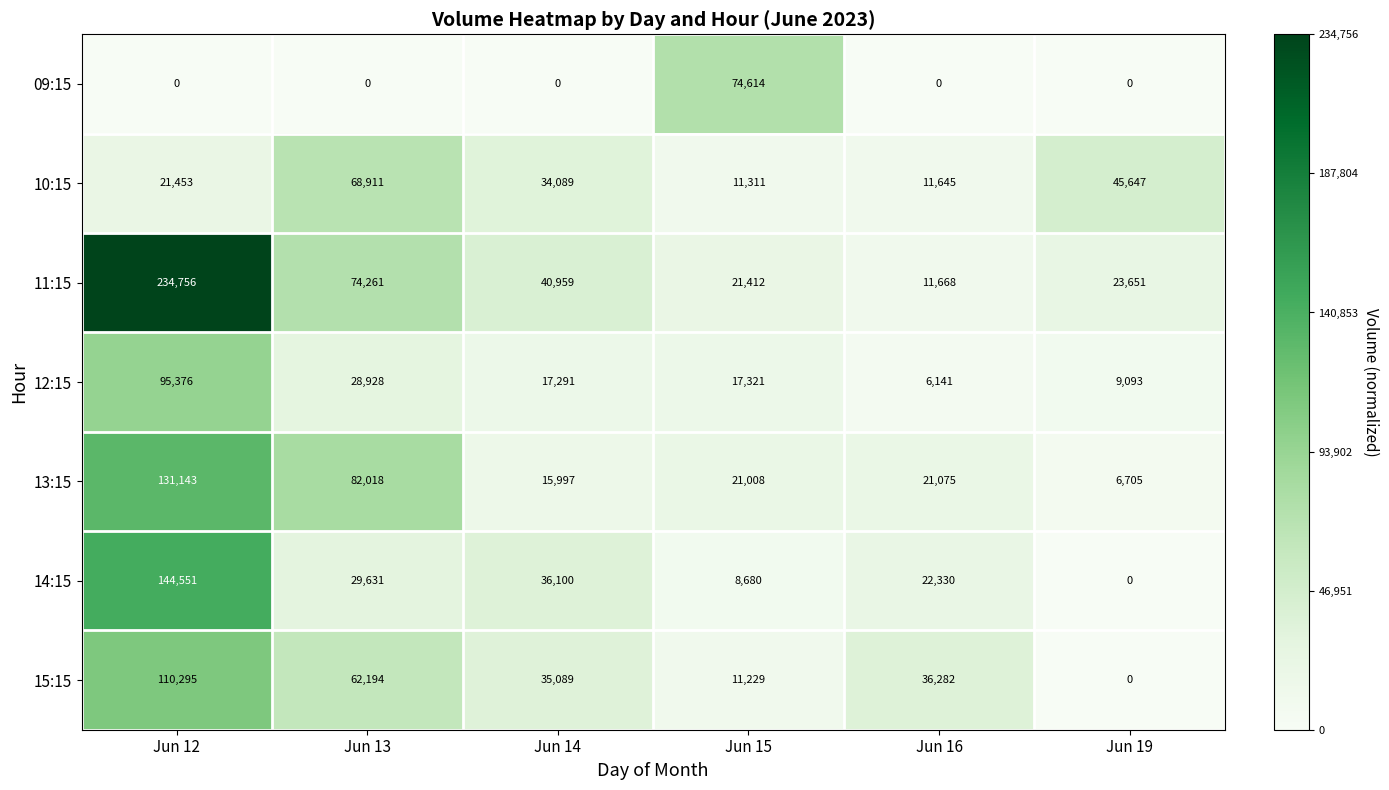

How many categories are shown in the chart?

6